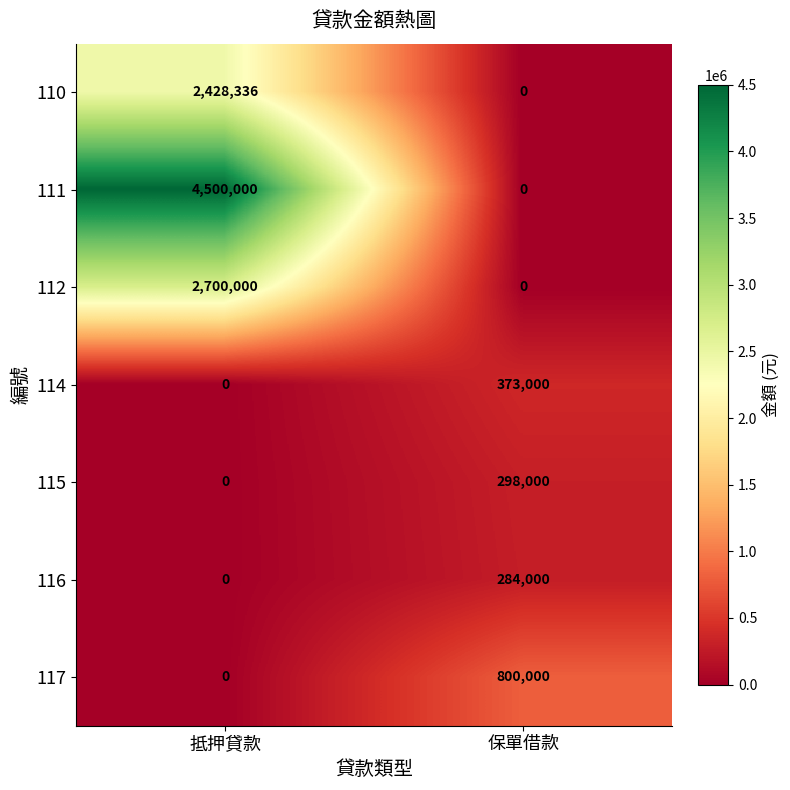

How many categories are shown in the chart?

2